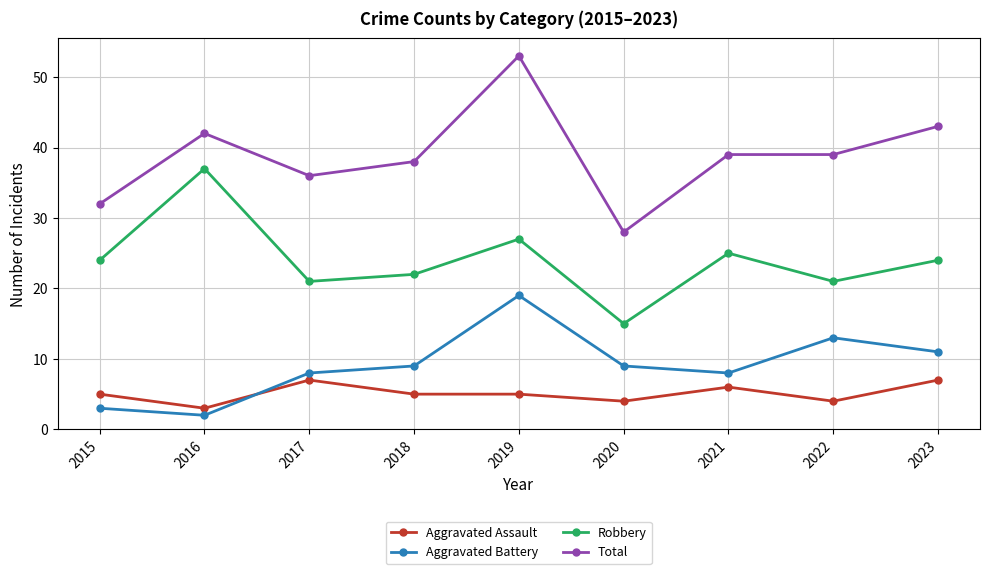

Reading right to left, extract all data points from this chart.

Aggravated Assault: 2023=7	2022=4	2021=6	2020=4	2019=5	2018=5	2017=7	2016=3	2015=5
Aggravated Battery: 2023=11	2022=13	2021=8	2020=9	2019=19	2018=9	2017=8	2016=2	2015=3
Robbery: 2023=24	2022=21	2021=25	2020=15	2019=27	2018=22	2017=21	2016=37	2015=24
Total: 2023=43	2022=39	2021=39	2020=28	2019=53	2018=38	2017=36	2016=42	2015=32